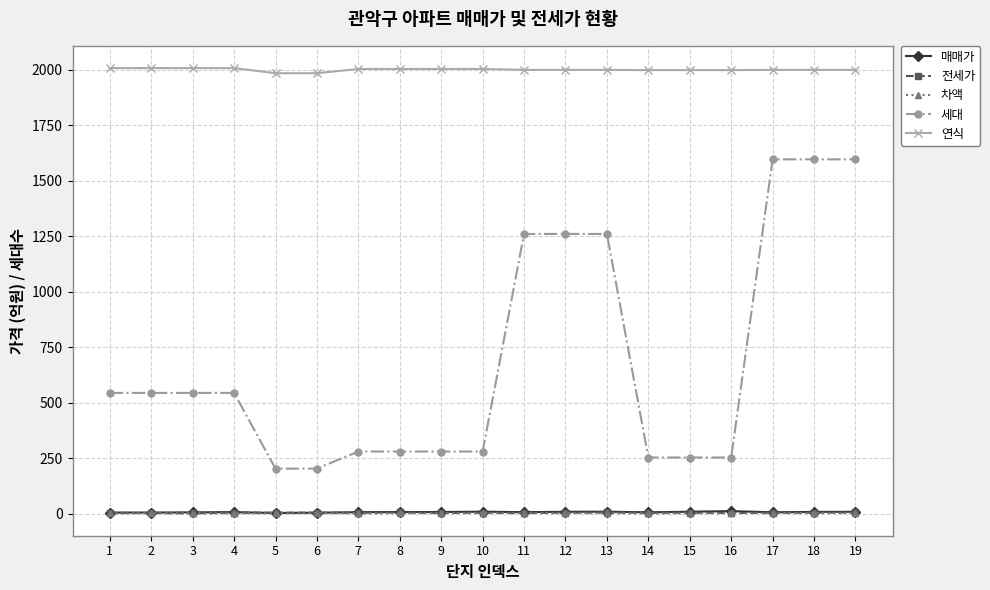

Which series has the largest total across all categories?

연식